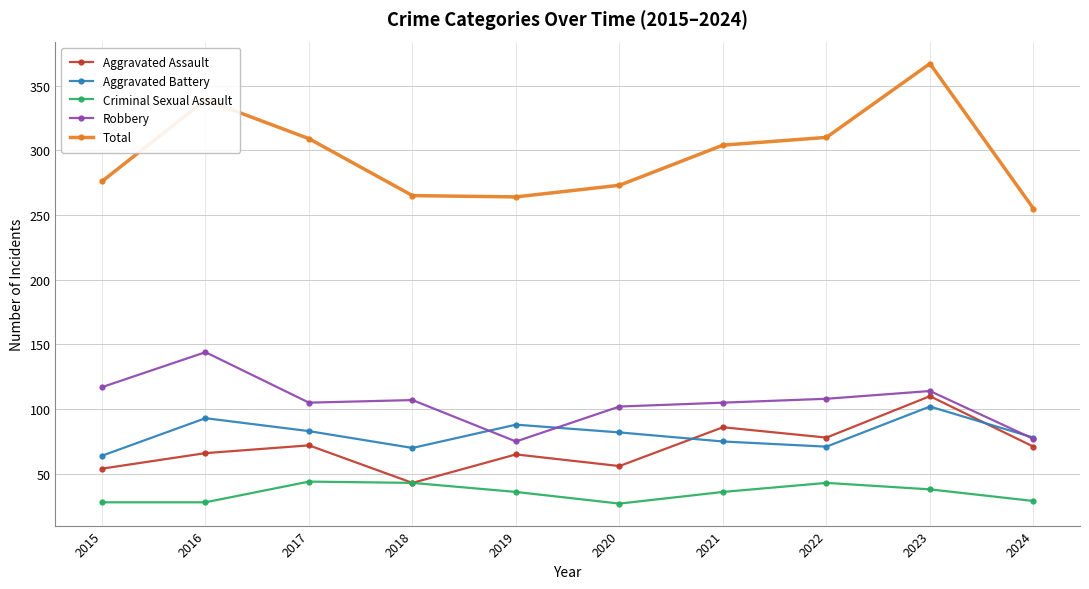

Which category has the highest value across all series?

2023